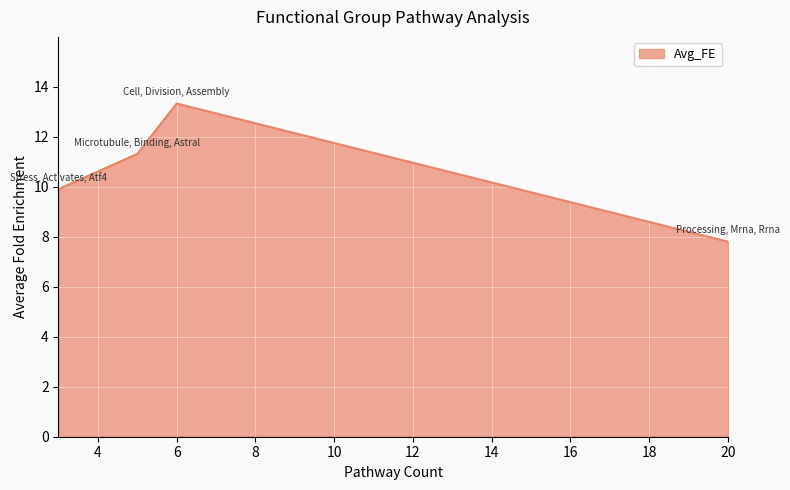

What is the minimum value shown in the chart?

7.8